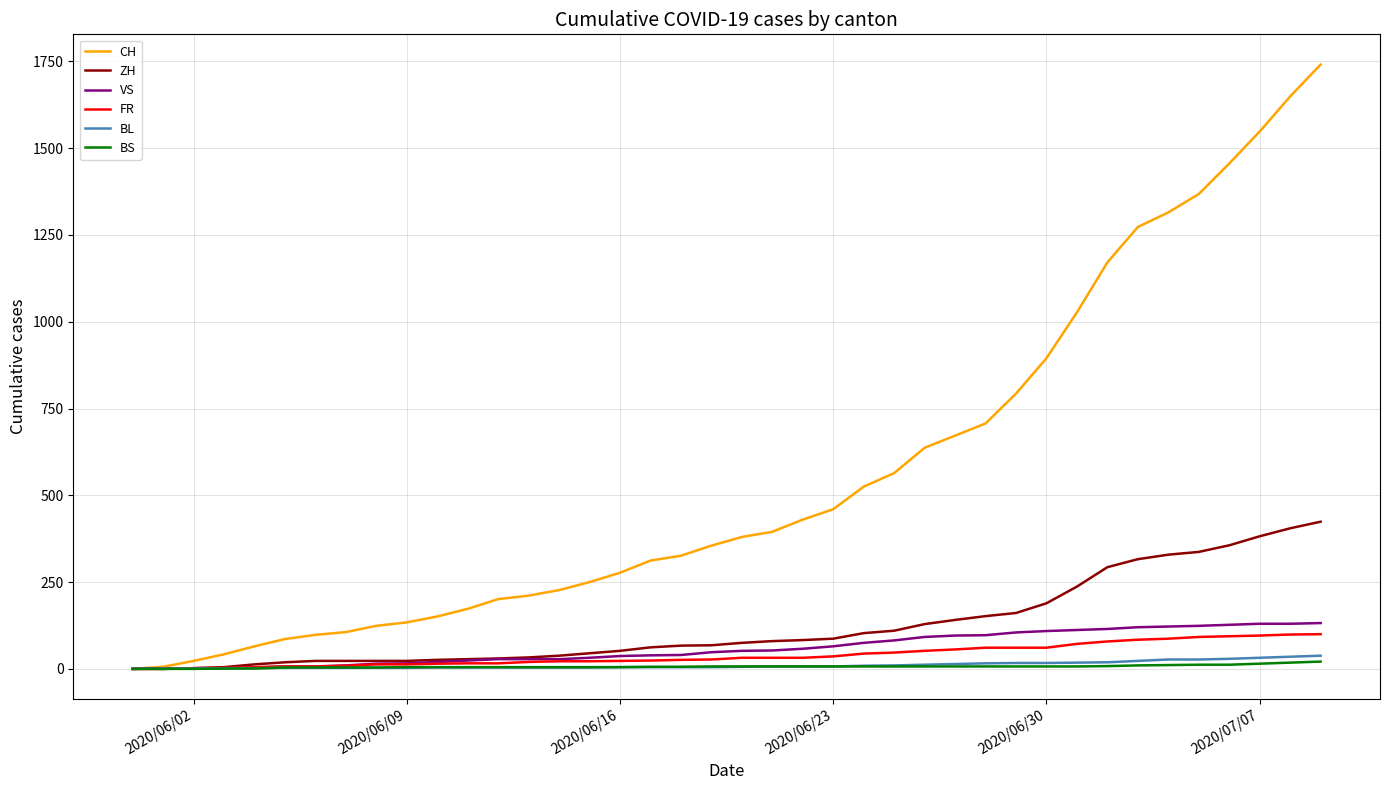

Which series has the largest total across all categories?

CH